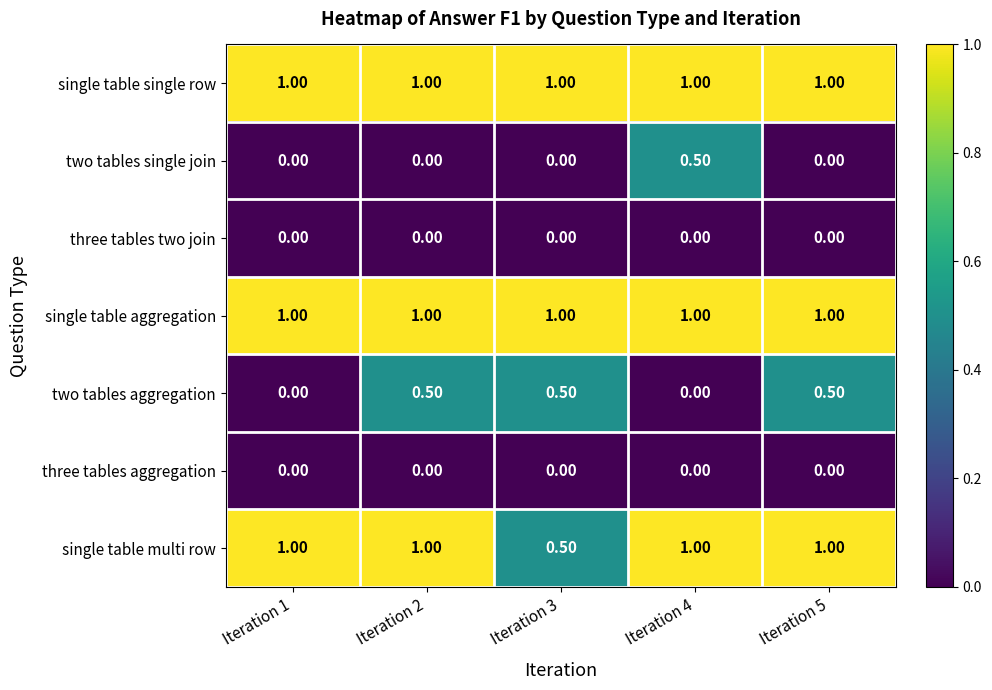

What is the average value of the single table aggregation series?

1.0